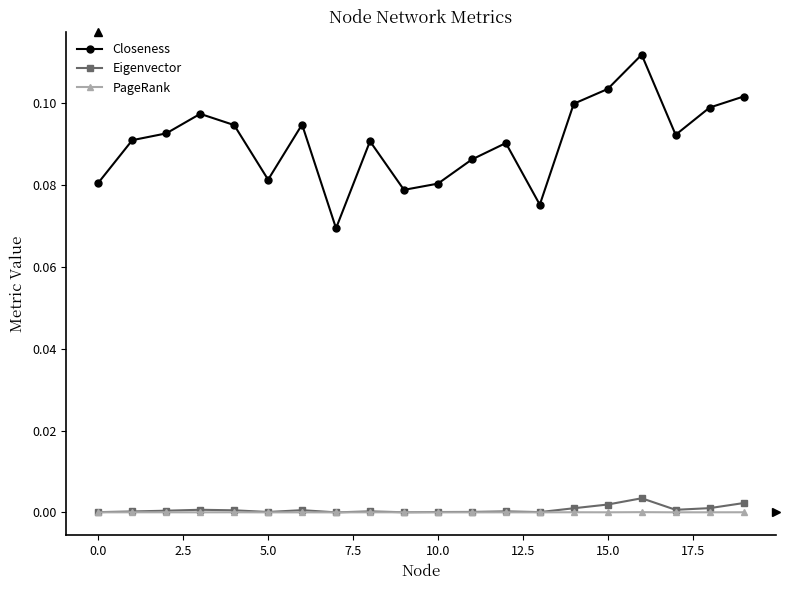

True or false: PageRank and Closeness cross at least once.

False